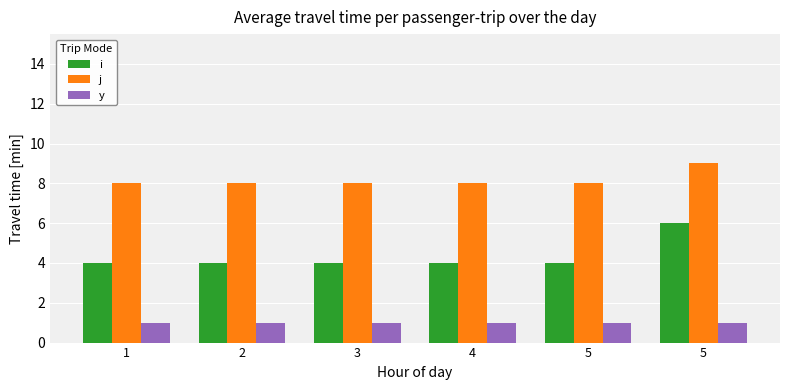

What is the average value of the j series?

8